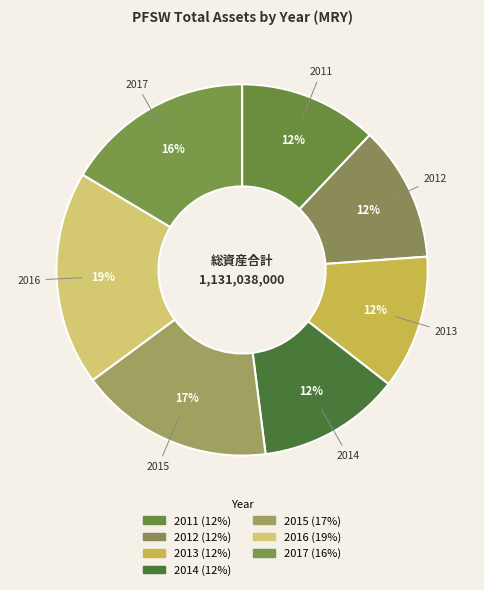

True or false: 2013 accounts for 17% of the total.

False